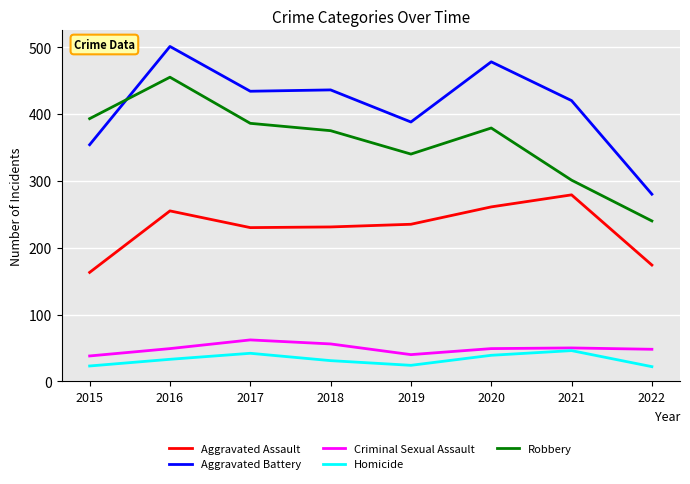

What value does the Aggravated Battery series have at 2019?

388